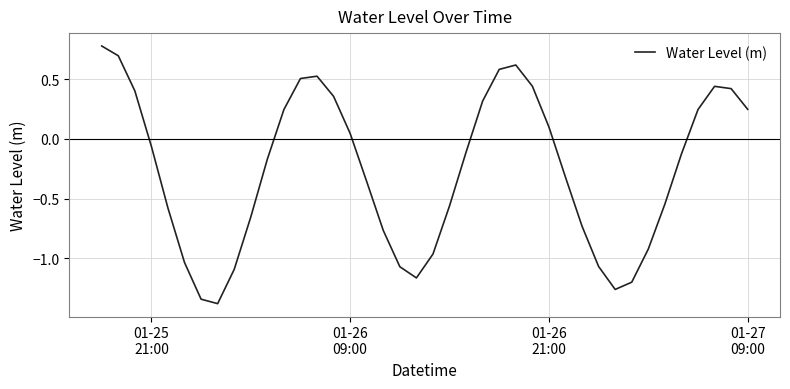

What is the difference between the maximum and minimum values?

2.2